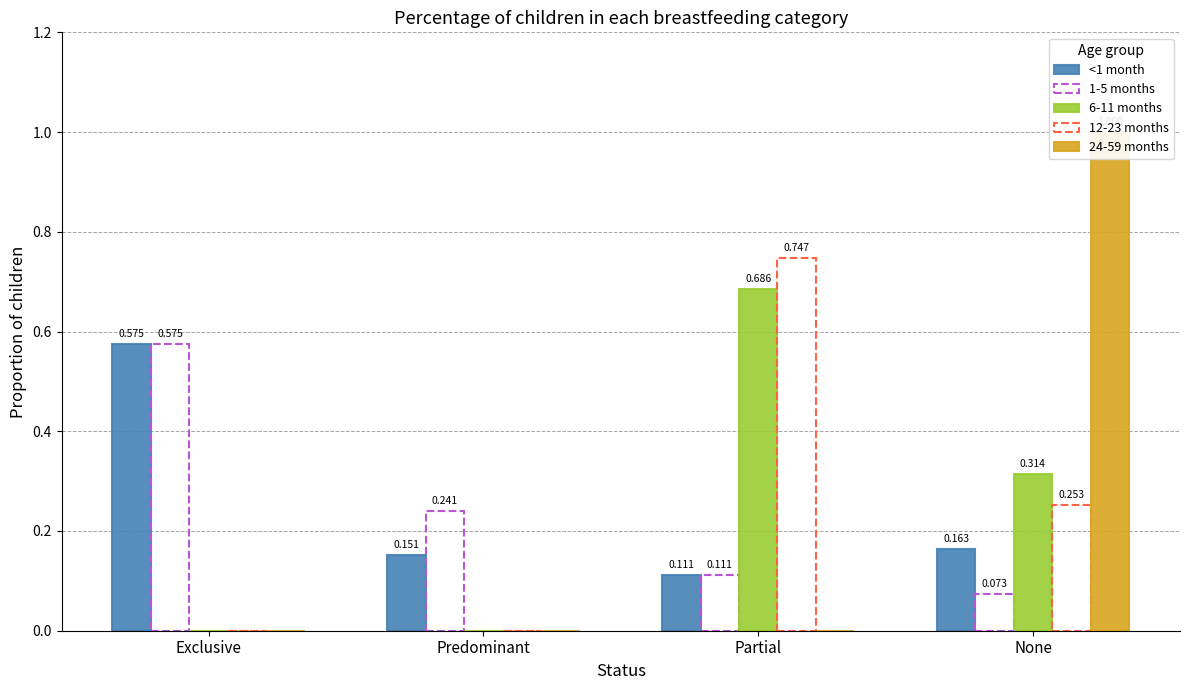

What position from the right is Predominant?

3